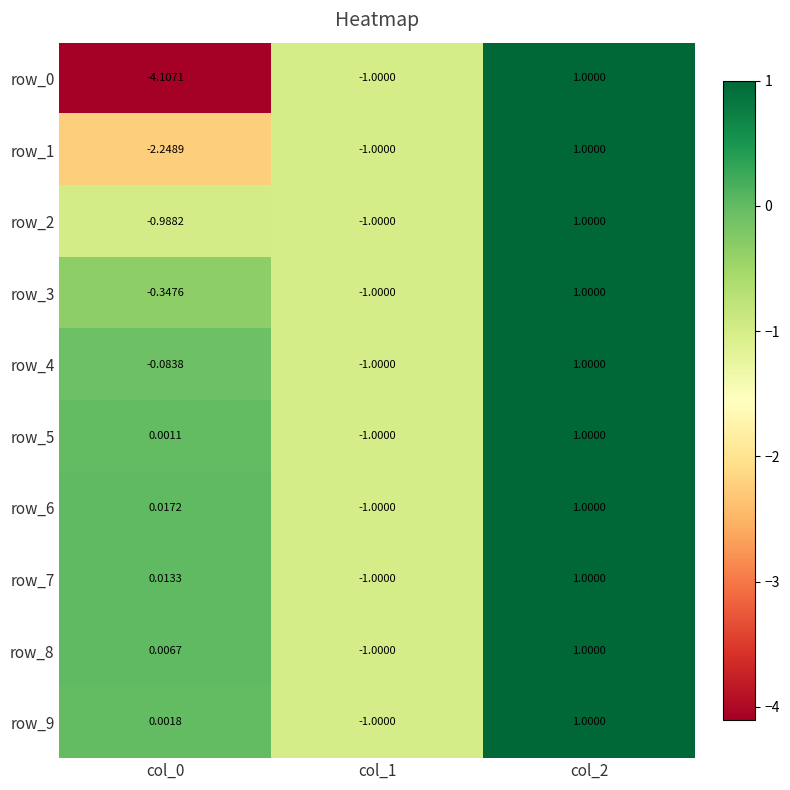

What is the total value across all series at col_1?

-10.0